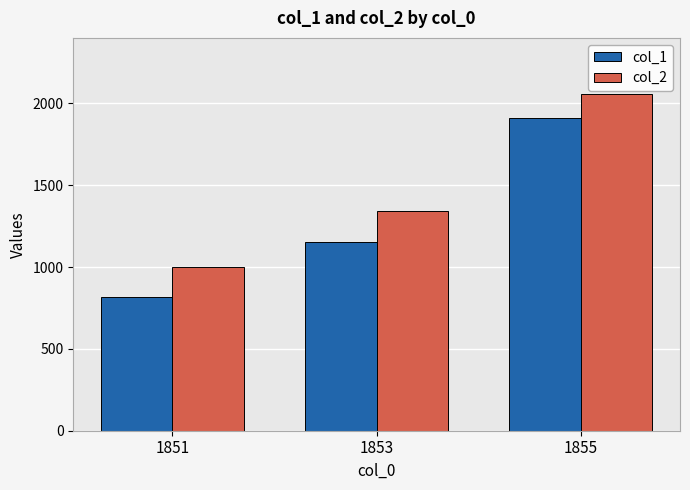

At which label does col_1 reach its minimum?

1851